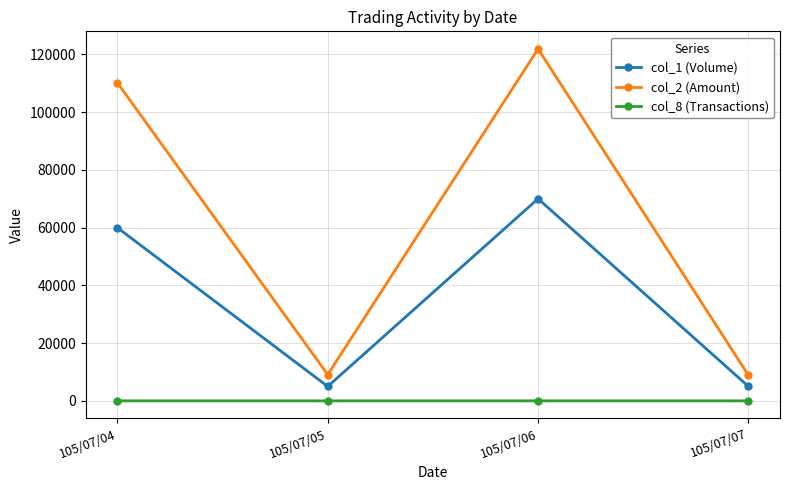

At how many categories does at least one series exceed 6500?

4